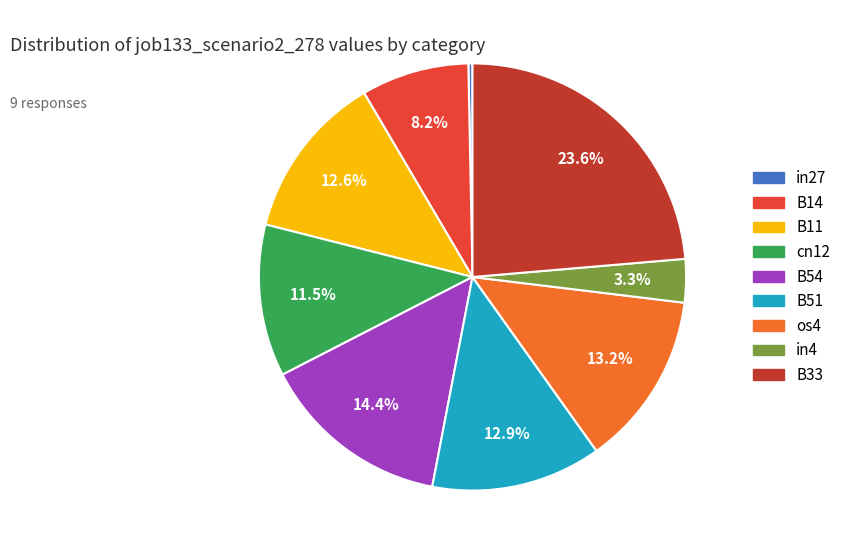

How much of the chart is everything except B33?

76.4%